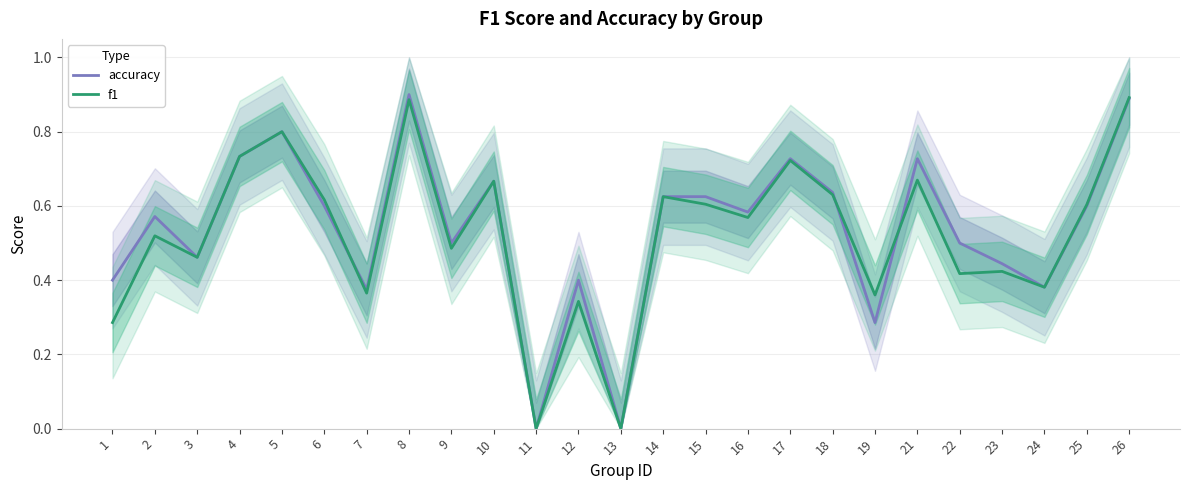

How many lines are shown in the chart?

2